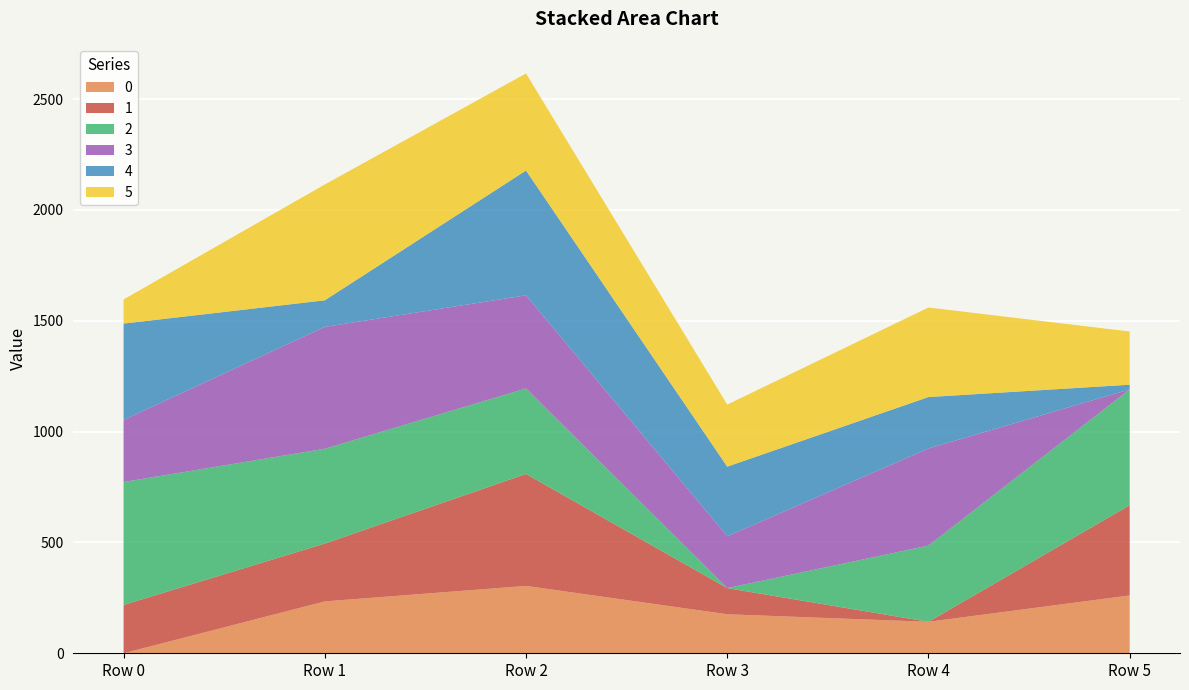

Reading right to left, extract all data points from this chart.

0: Row 5=261.0	Row 4=142.0	Row 3=176.0	Row 2=304.0	Row 1=234.0	Row 0=0.0
1: Row 5=407.0	Row 4=0.0	Row 3=118.0	Row 2=505.0	Row 1=261.0	Row 0=218.0
2: Row 5=522.7	Row 4=344.0	Row 3=0.0	Row 2=386.0	Row 1=427.7	Row 0=554.7
3: Row 5=0.0	Row 4=438.0	Row 3=234.0	Row 2=420.0	Row 1=549.7	Row 0=280.0
4: Row 5=21.0	Row 4=232.0	Row 3=314.0	Row 2=563.0	Row 1=120.0	Row 0=434.7
5: Row 5=240.0	Row 4=404.0	Row 3=280.0	Row 2=438.0	Row 1=522.7	Row 0=109.0